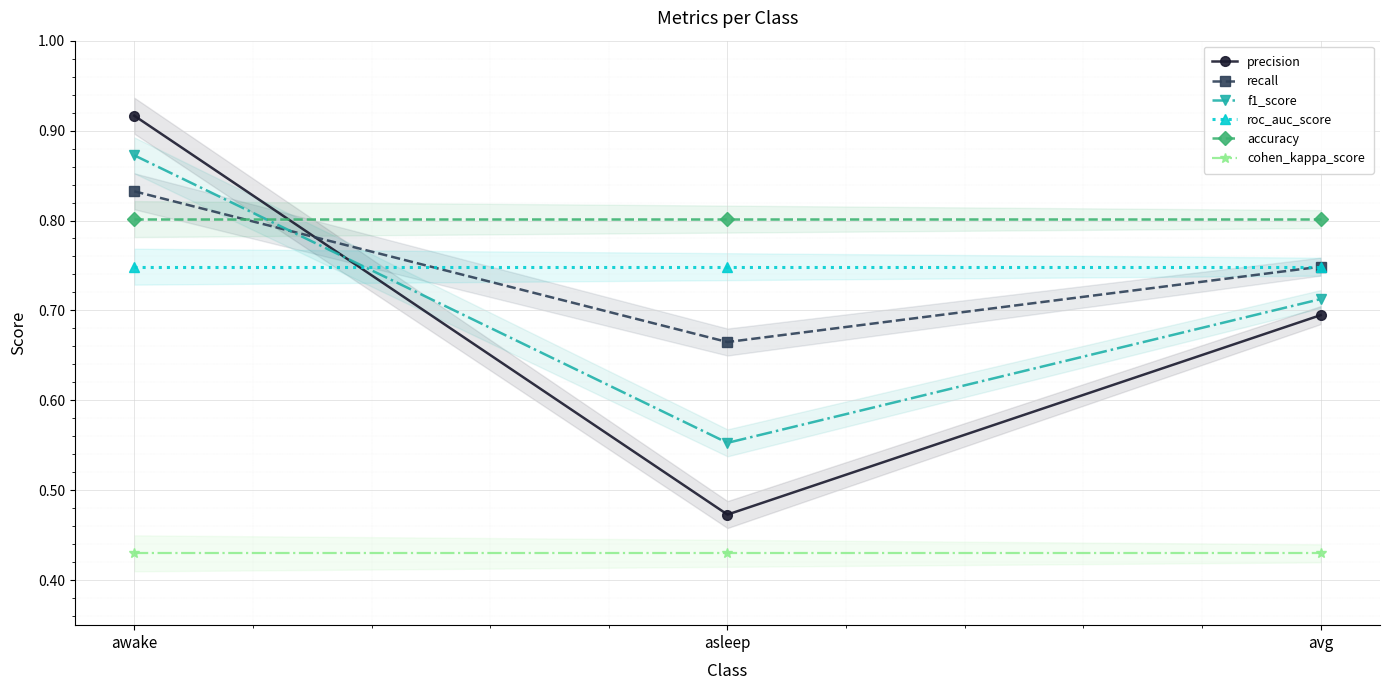

The value of f1_score at avg is 0.7. True or false?

True